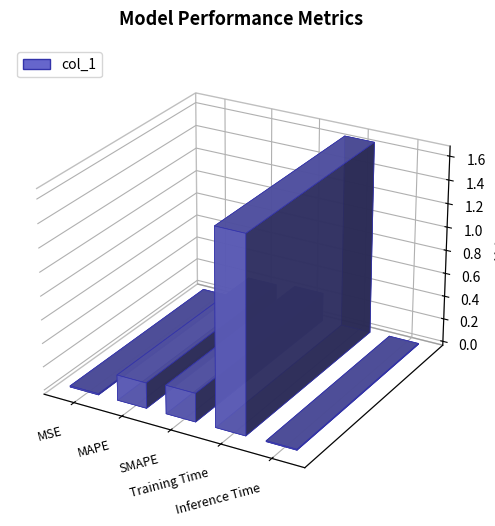

Rank the categories by value from highest to lowest.

Training Time, SMAPE, MAPE, MSE, Inference Time